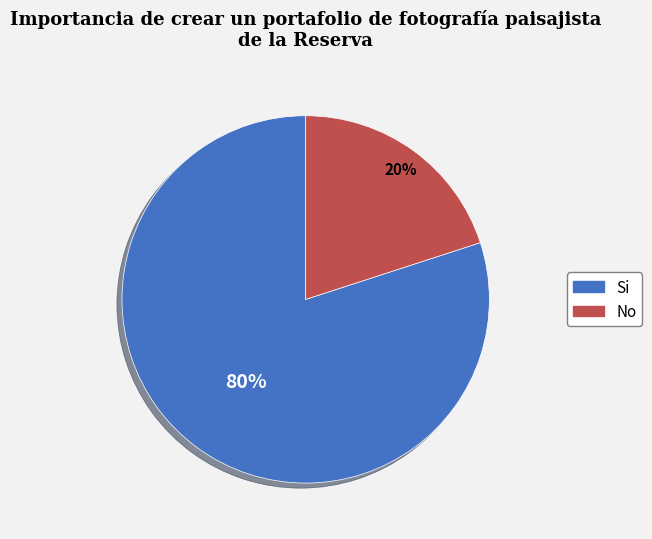

To the nearest percent, what is the average slice percentage?

50%